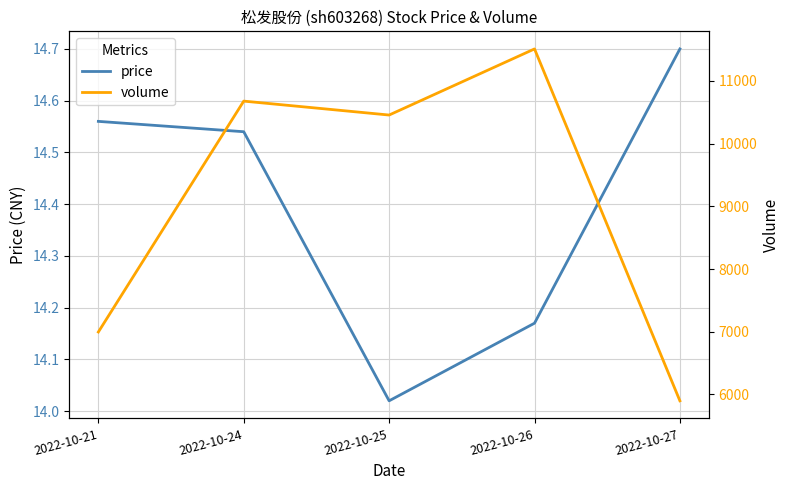

What is the highest value of the volume series?

11509.0